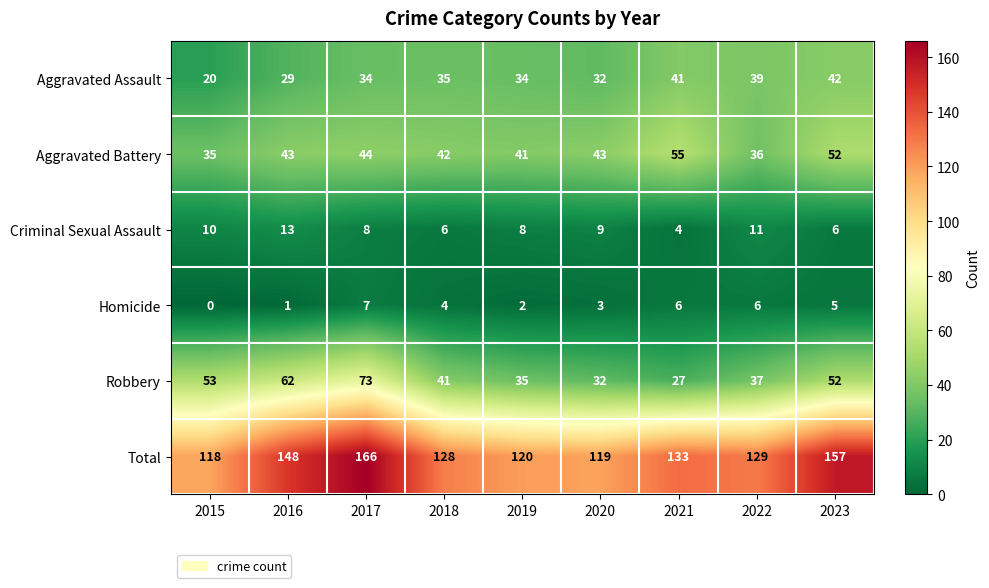

Which series changed the most between 2018 and 2019?

Total